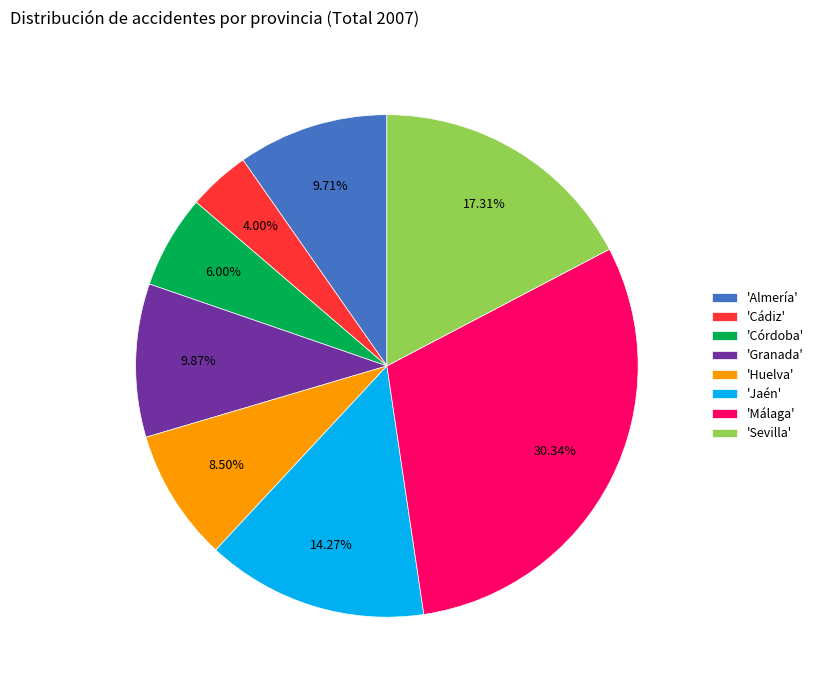

Is there any slice that represents more than half of the pie?

No